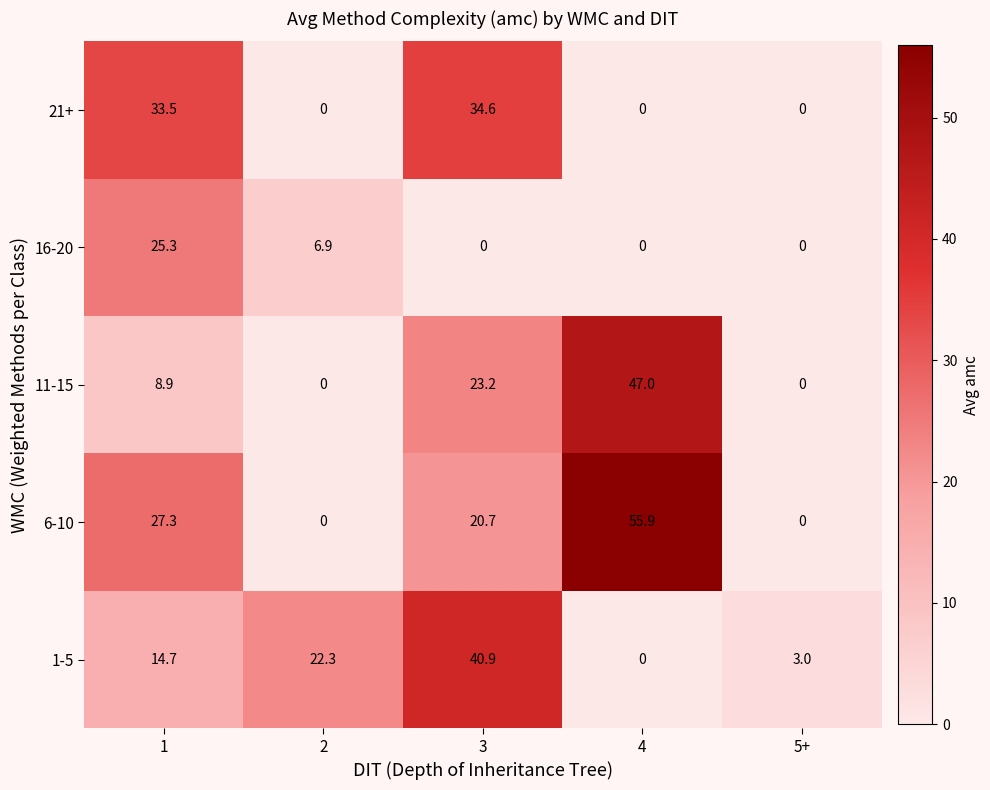

What is the approximate value of 11-15 at 4?

47.0